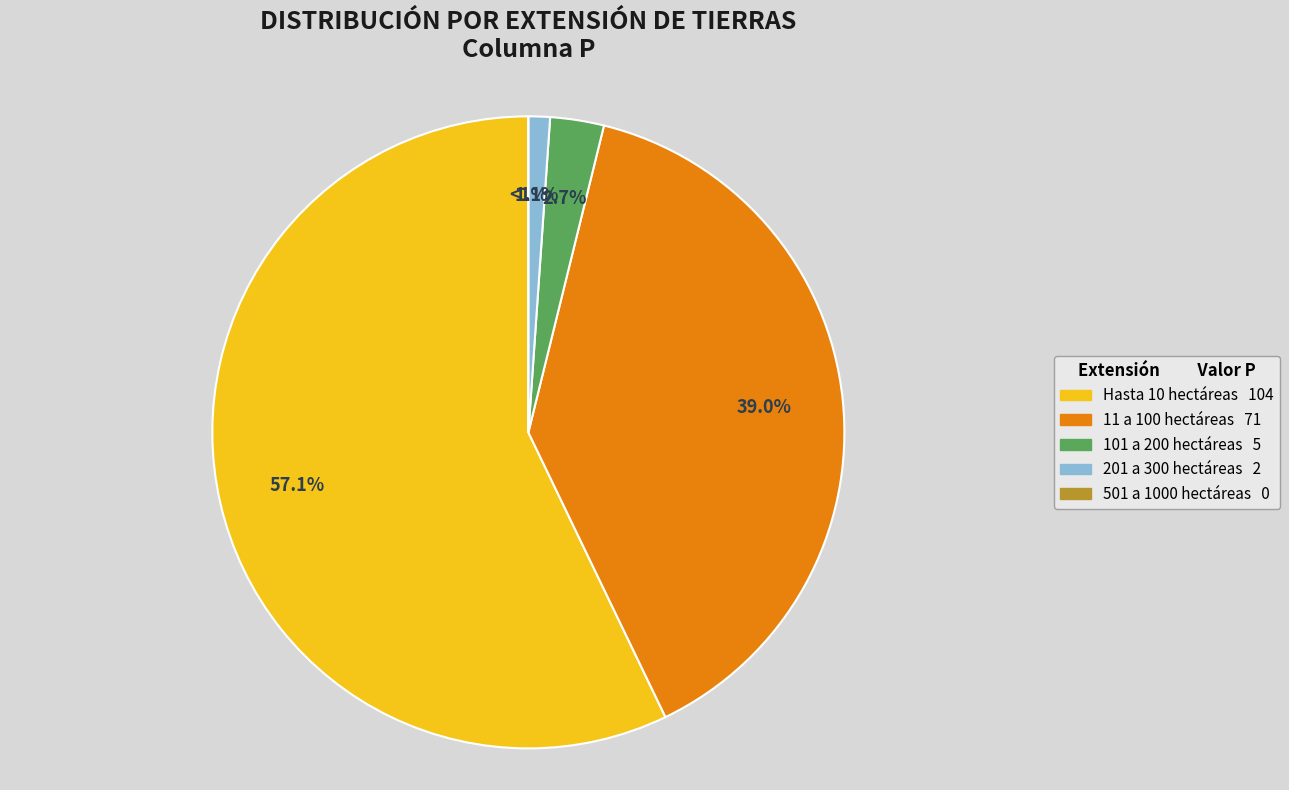

How many slices are in this pie chart?

5